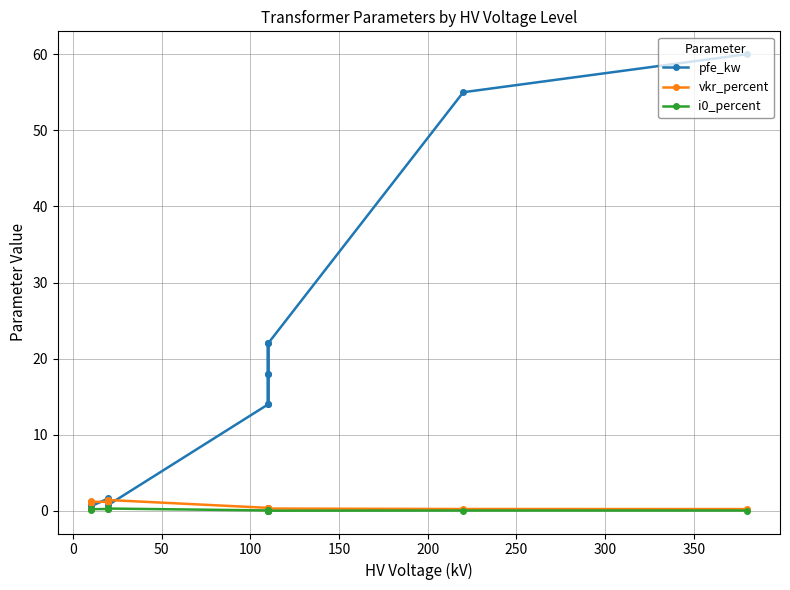

What is the highest value of the vkr_percent series?

1.4